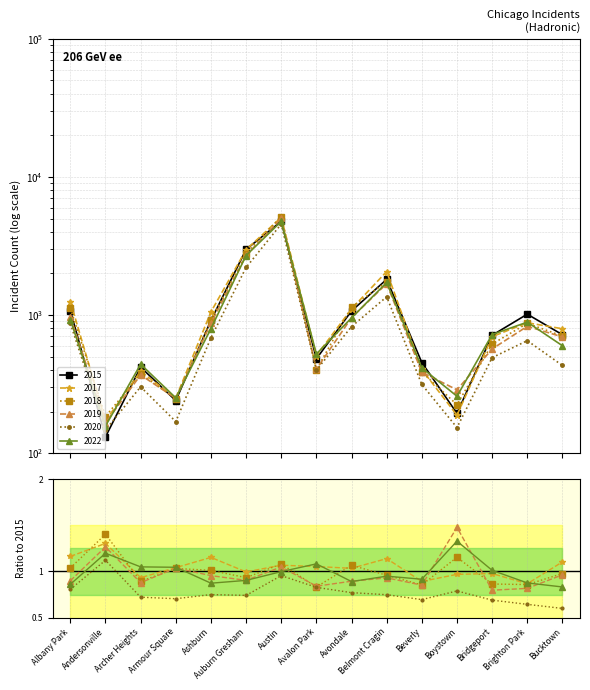

Is this an area chart (filled region under the line)?

No